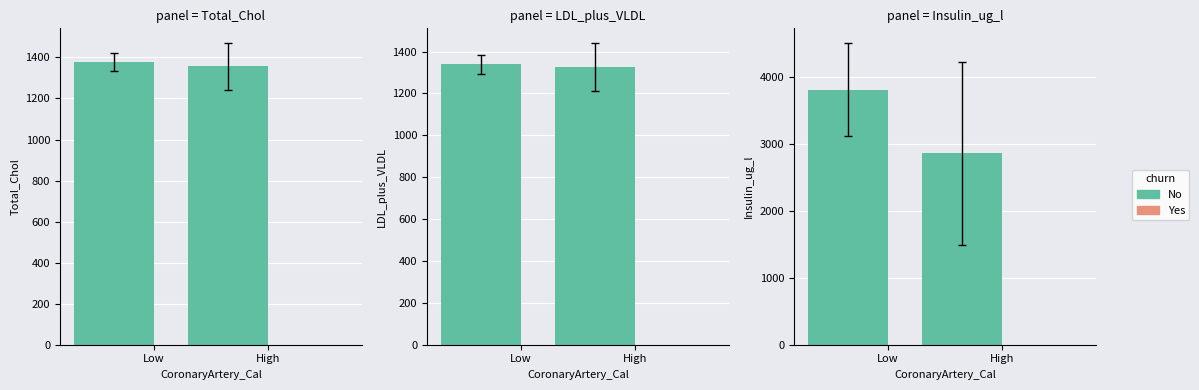

The value of Yes at Low is 0.0. True or false?

True